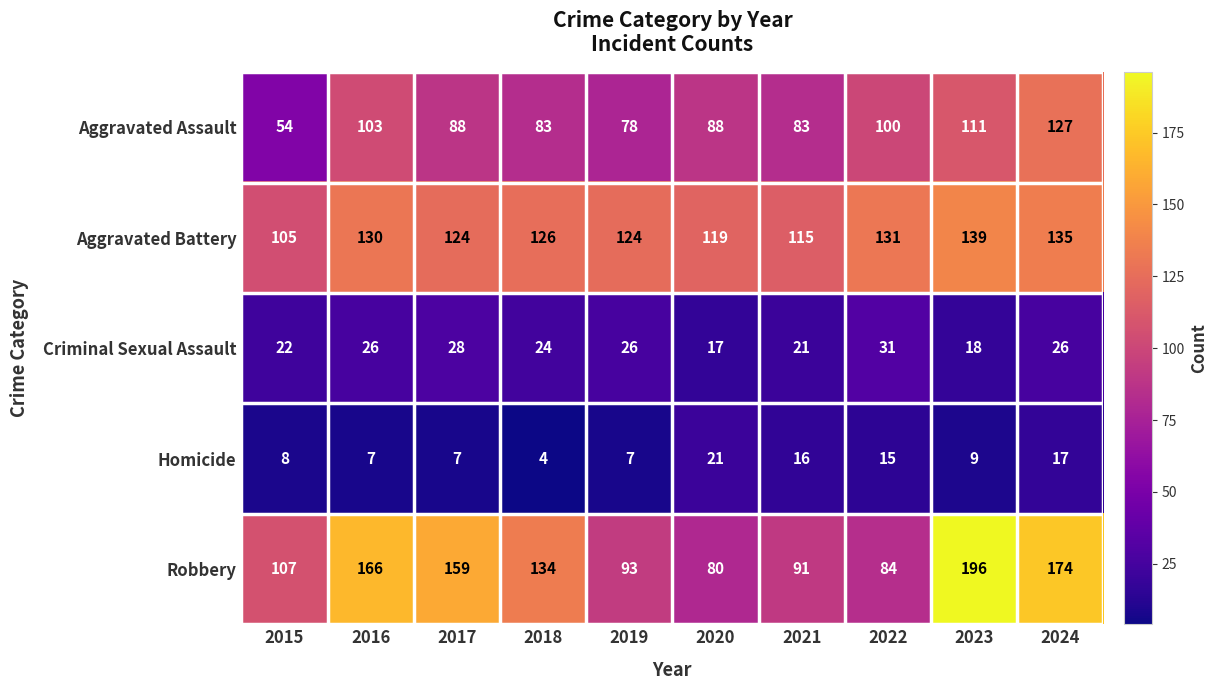

Which series has the widest spread of values?

Robbery